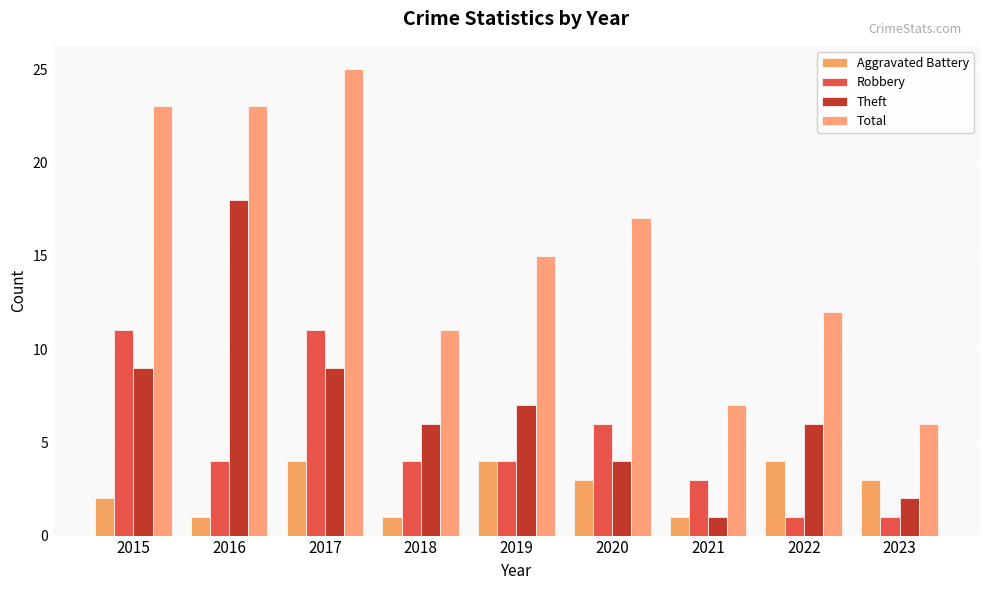

Which series has the largest range (max minus min)?

Total